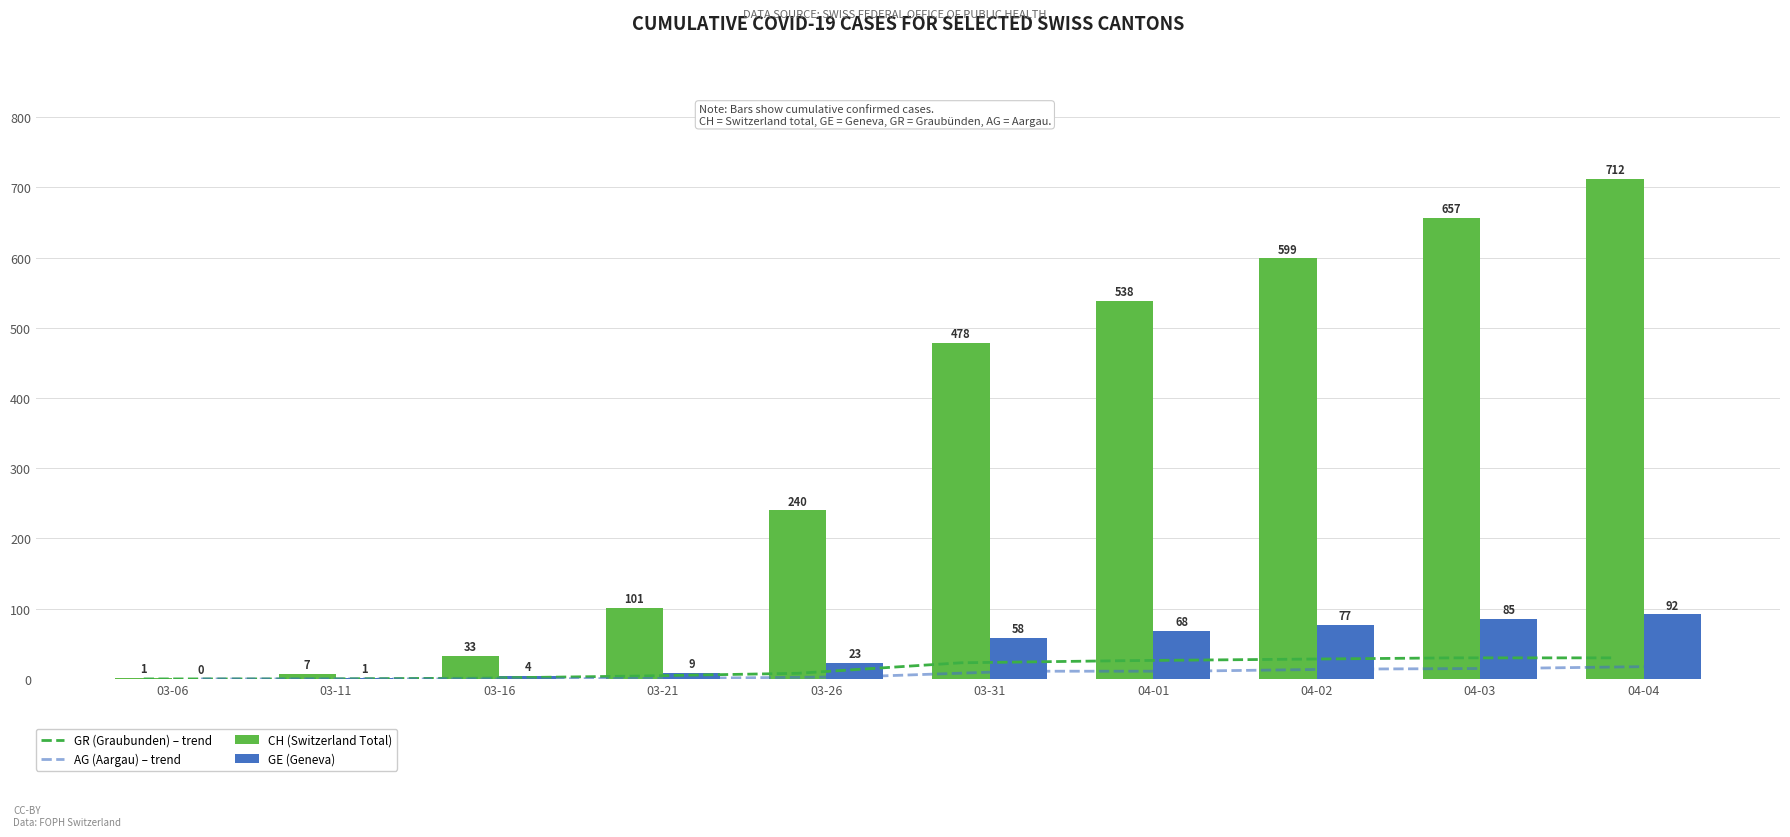

How many groups of bars are there?

10